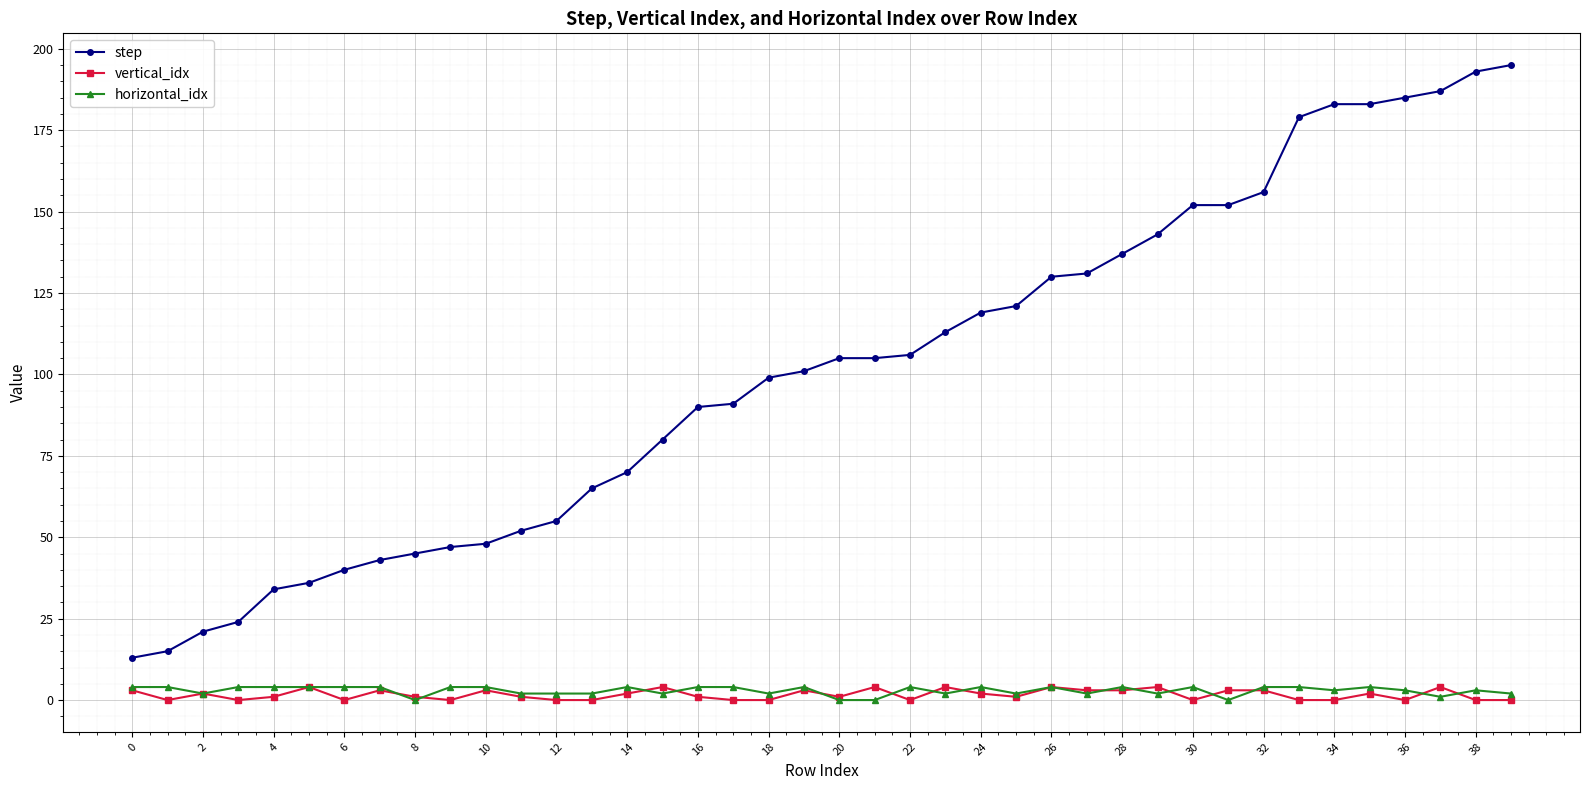

Reading left to right, list all the values displayed in this chart.

step: 13	15	21	24	34	36	40	43	45	47	48	52	55	65	70	80	90	91	99	101	105	105	106	113	119	121	130	131	137	143	152	152	156	179	183	183	185	187	193	195
vertical_idx: 3	0	2	0	1	4	0	3	1	0	3	1	0	0	2	4	1	0	0	3	1	4	0	4	2	1	4	3	3	4	0	3	3	0	0	2	0	4	0	0
horizontal_idx: 4	4	2	4	4	4	4	4	0	4	4	2	2	2	4	2	4	4	2	4	0	0	4	2	4	2	4	2	4	2	4	0	4	4	3	4	3	1	3	2